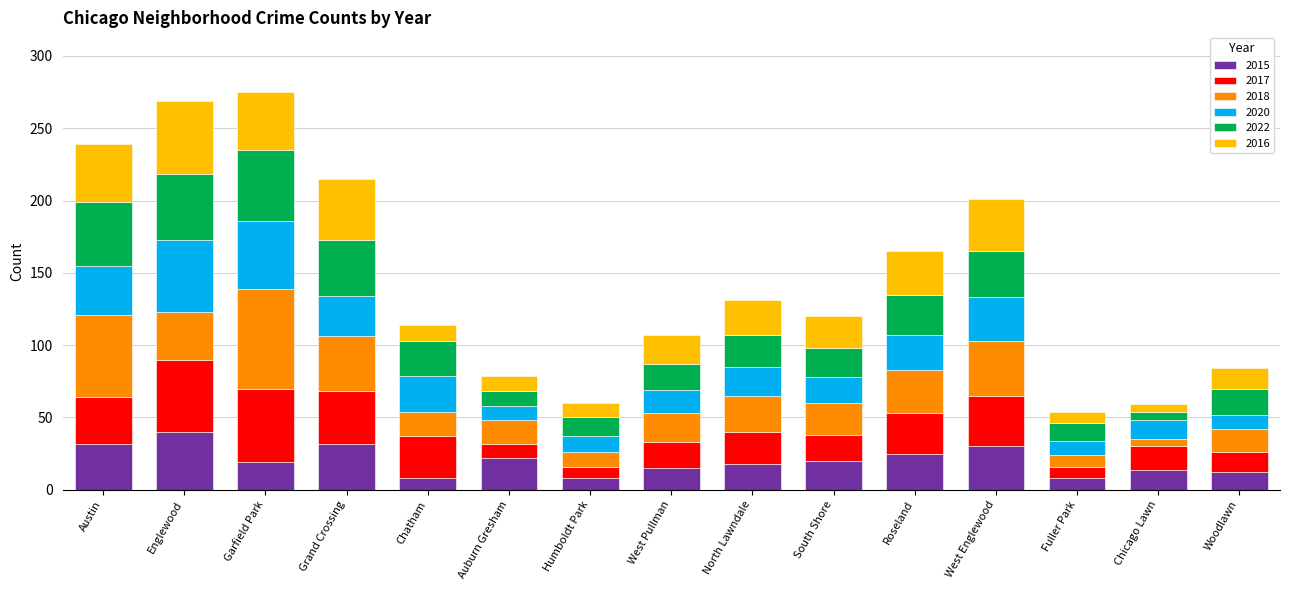

What is the total value across all series at Humboldt Park?

60